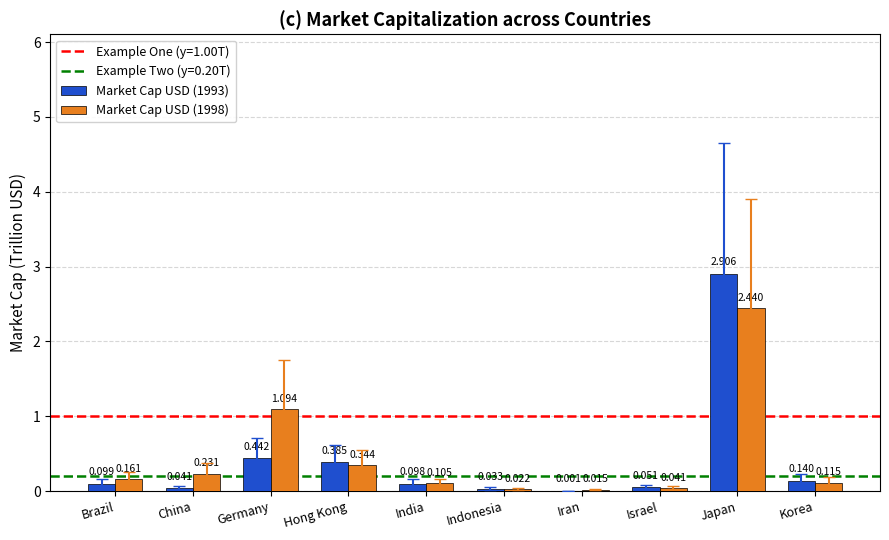

Which category has the highest value in the Market Cap USD (1998) series?

Japan